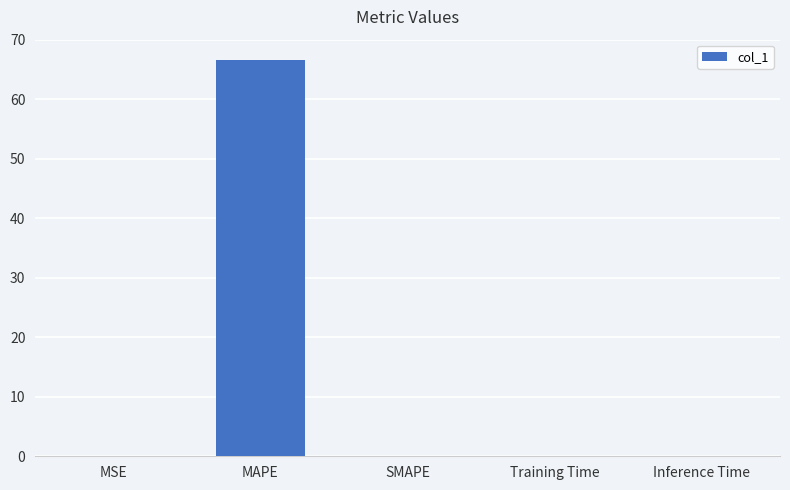

What is the maximum value shown in the chart?

66.7